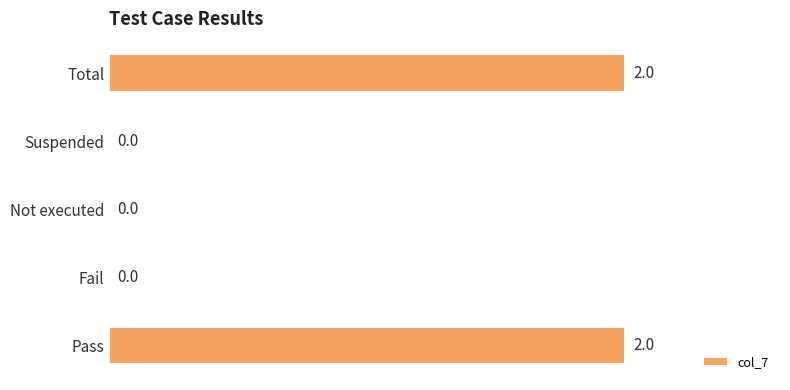

True or false: the data shows 0 at Suspended.

True